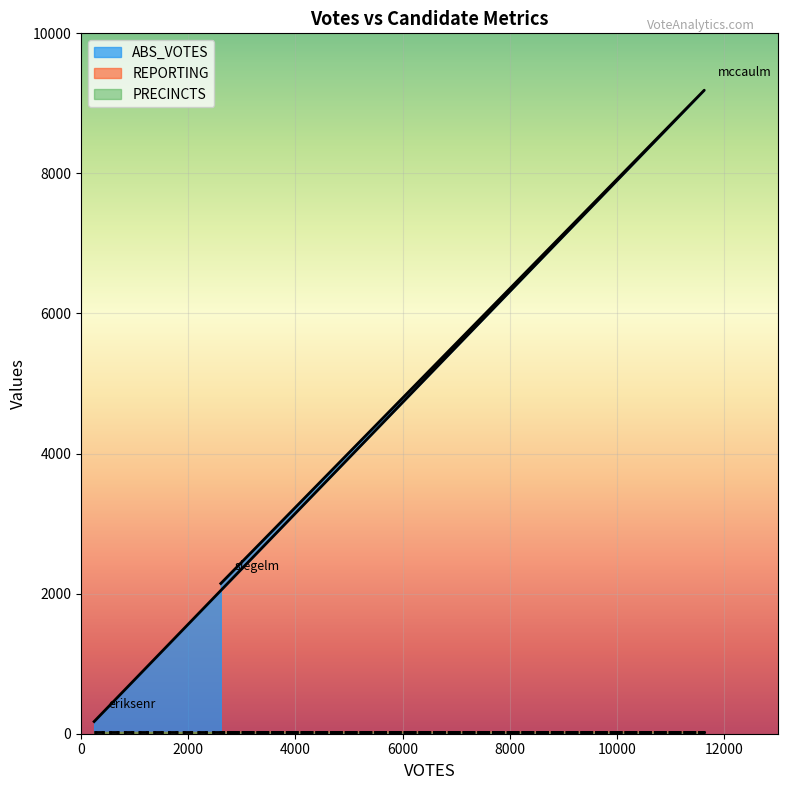

At which category is the sum across all series the highest?

mccaulm